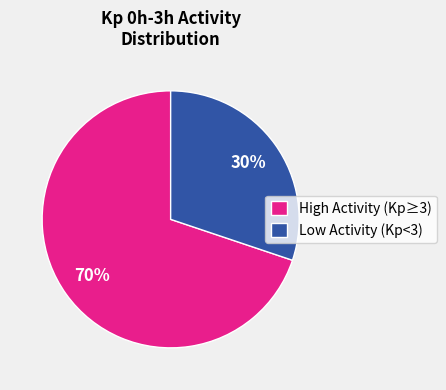

To the nearest percent, what is the average slice percentage?

50%